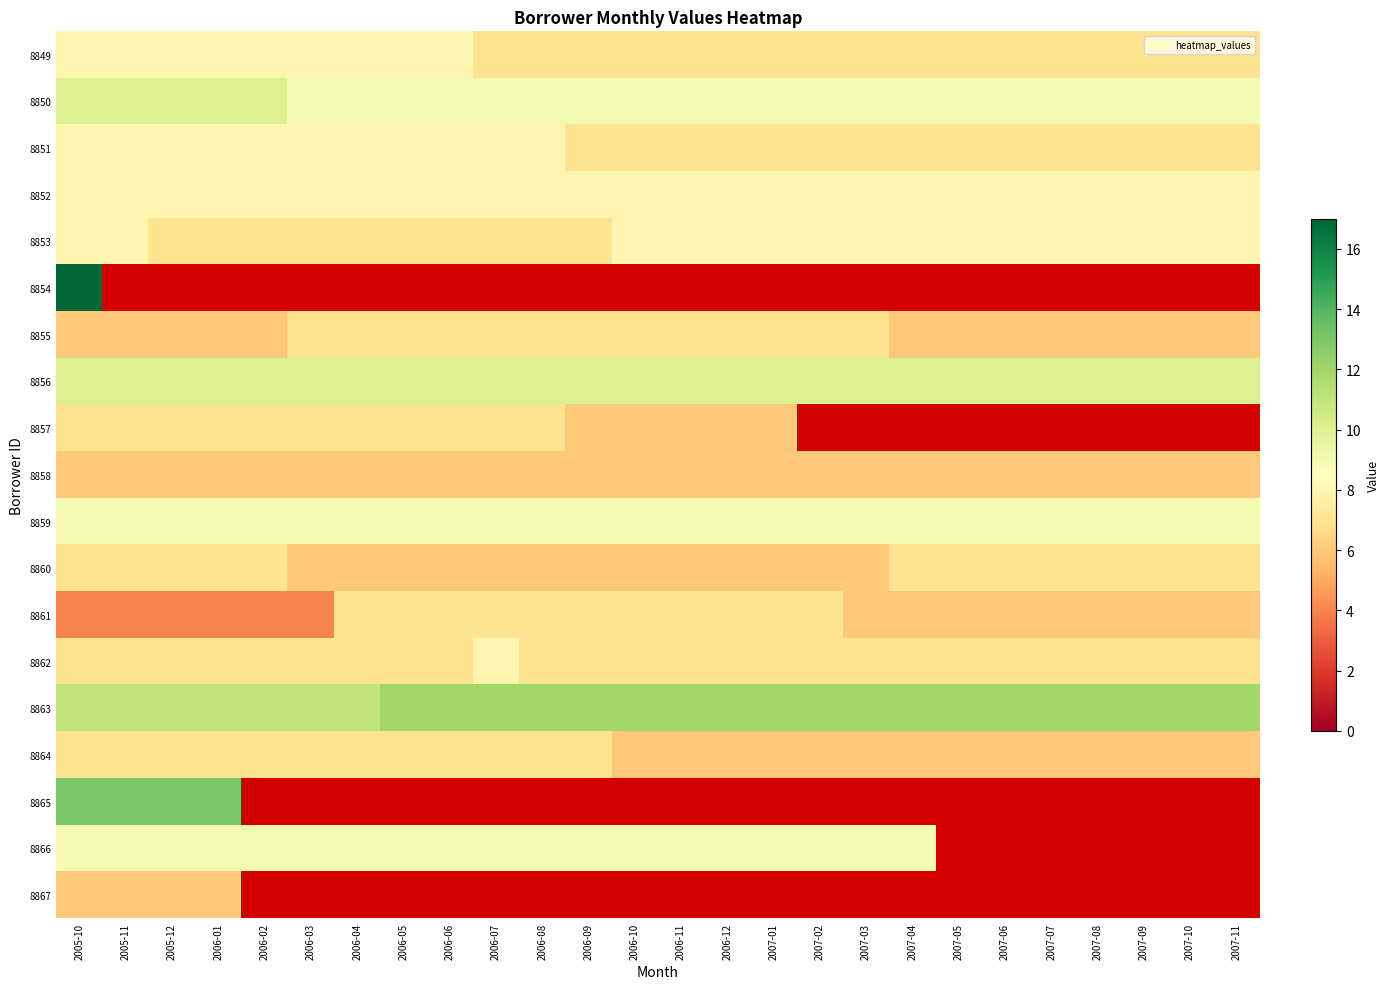

What is the difference between the 8861 values at 2006-08 and 2007-11?

1.0